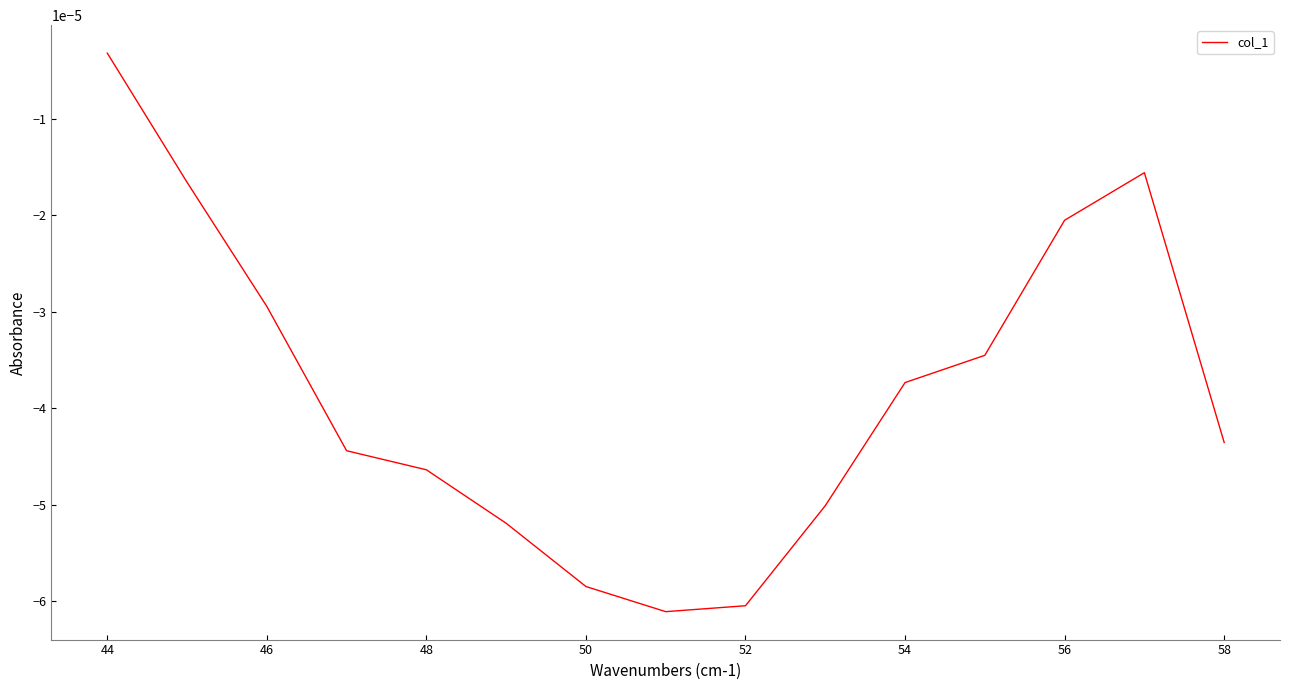

Count the number of data series in this chart.

1